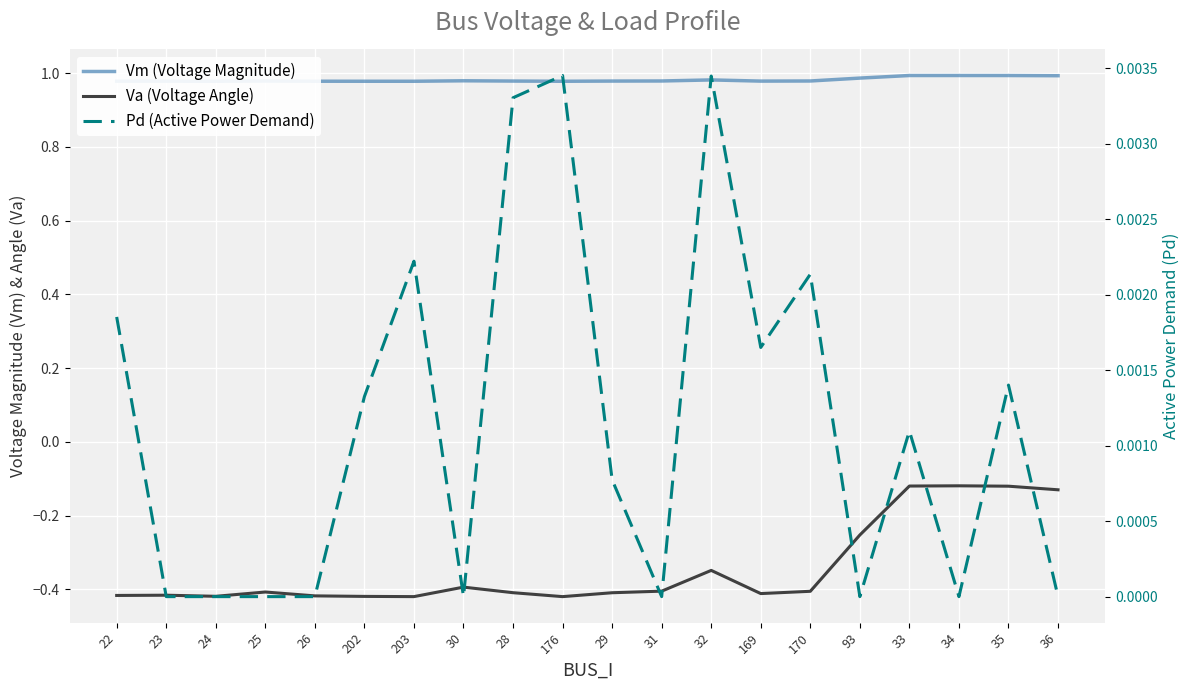

Rank the categories by Vm (Voltage Magnitude) value from highest to lowest.

34, 33, 35, 36, 93, 32, 30, 31, 170, 25, 28, 29, 169, 23, 22, 26, 24, 202, 203, 176